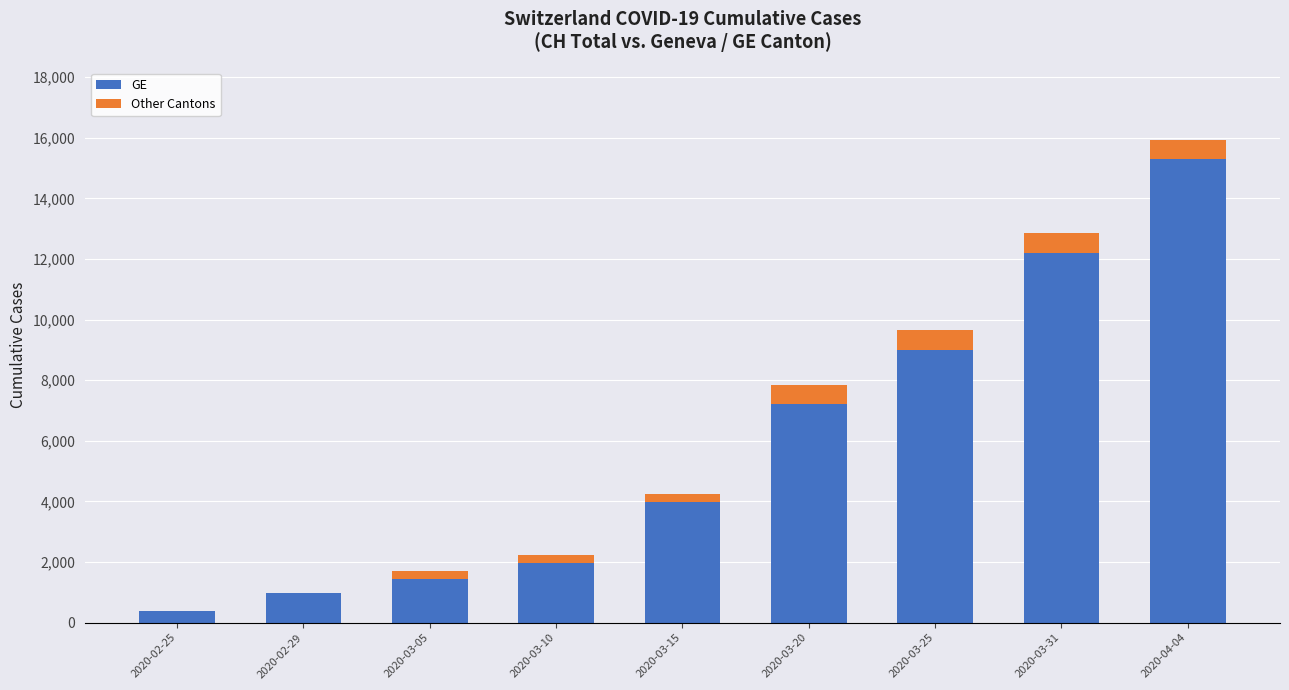

Are the bars grouped side by side (vs. stacked)?

No